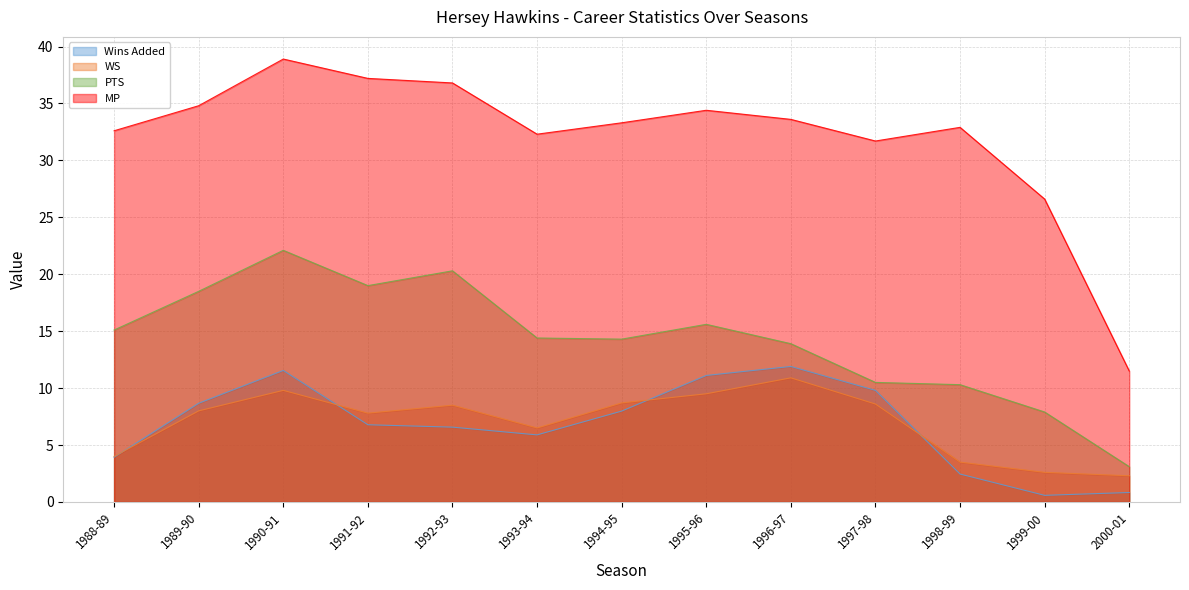

How many intersections are there between Wins Added and WS?

4